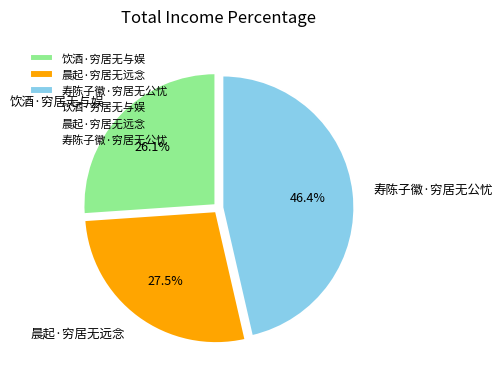

Between 饮酒·穷居无与娱 and 晨起·穷居无远念, which is larger?

晨起·穷居无远念